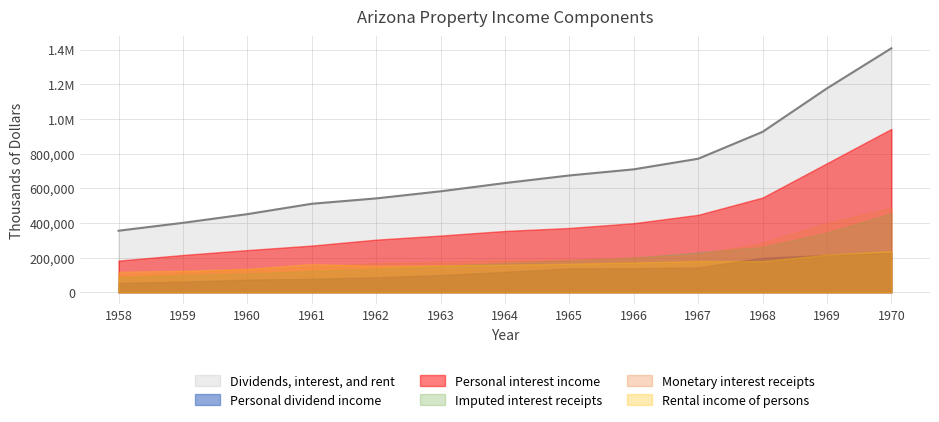

The Personal dividend income series shows 64660 at 1965. True or false?

False